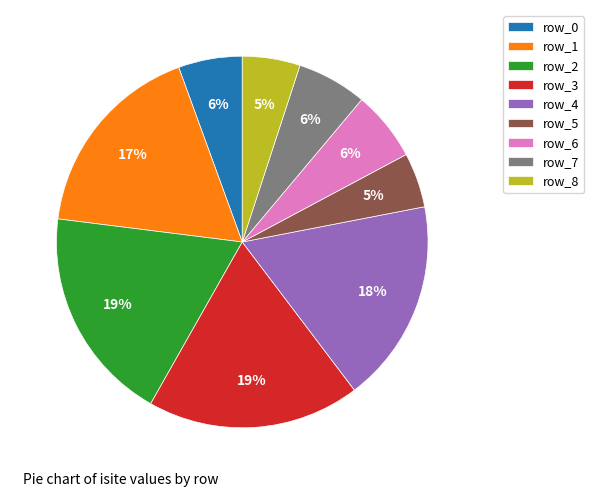

To the nearest percent, what portion does row_3 represent?

19%